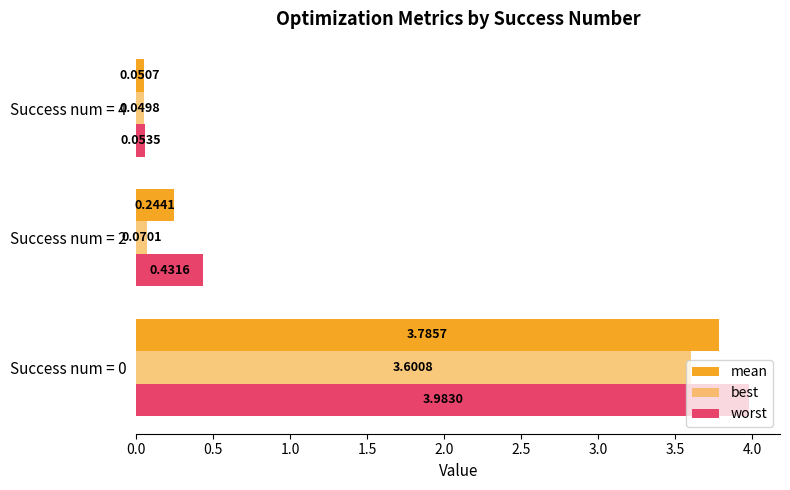

What is the average value of the worst series?

1.5